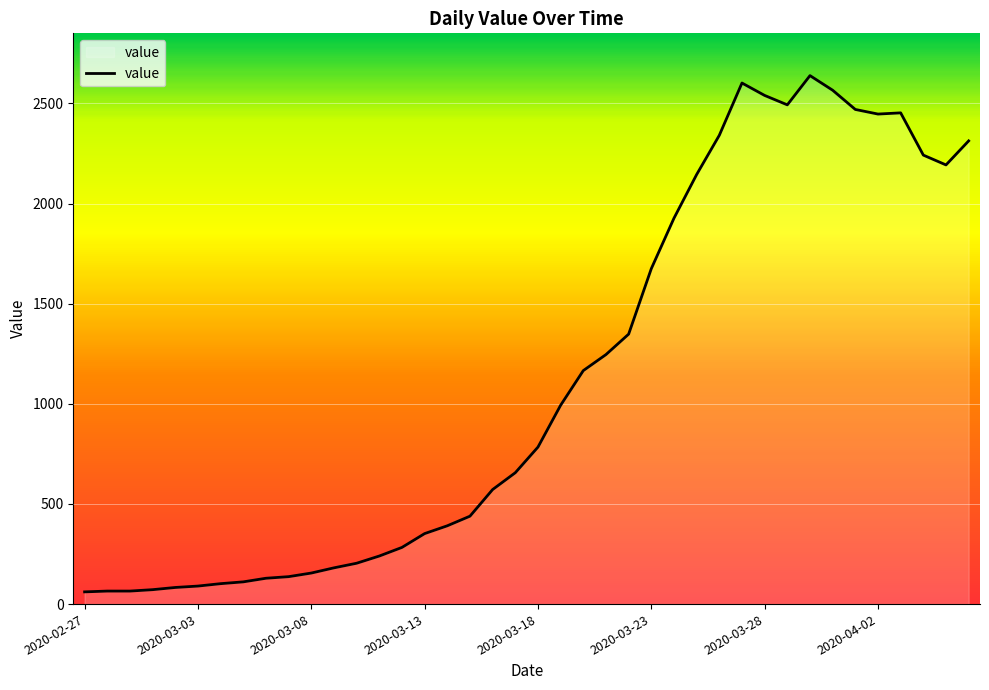

What is the sum of all values?

44971